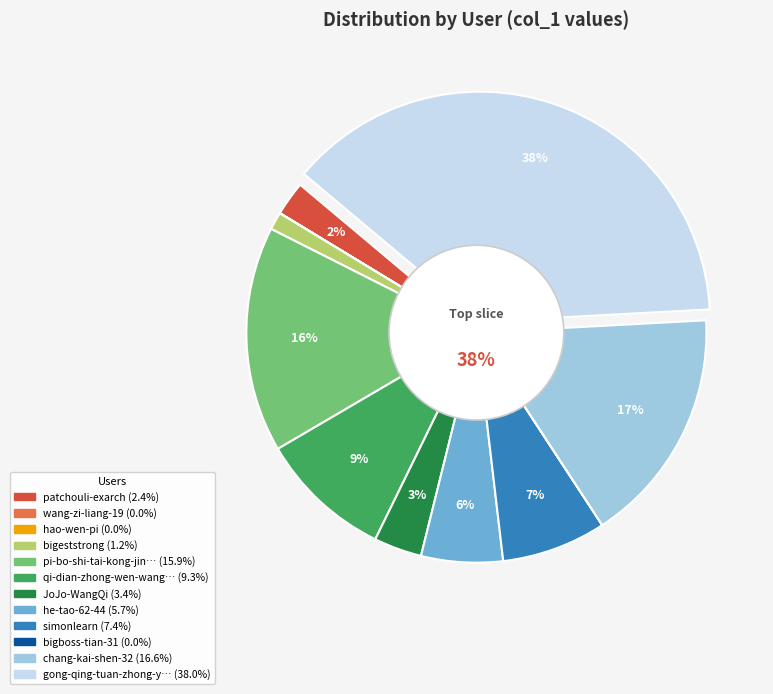

How many segments does this pie chart have?

12